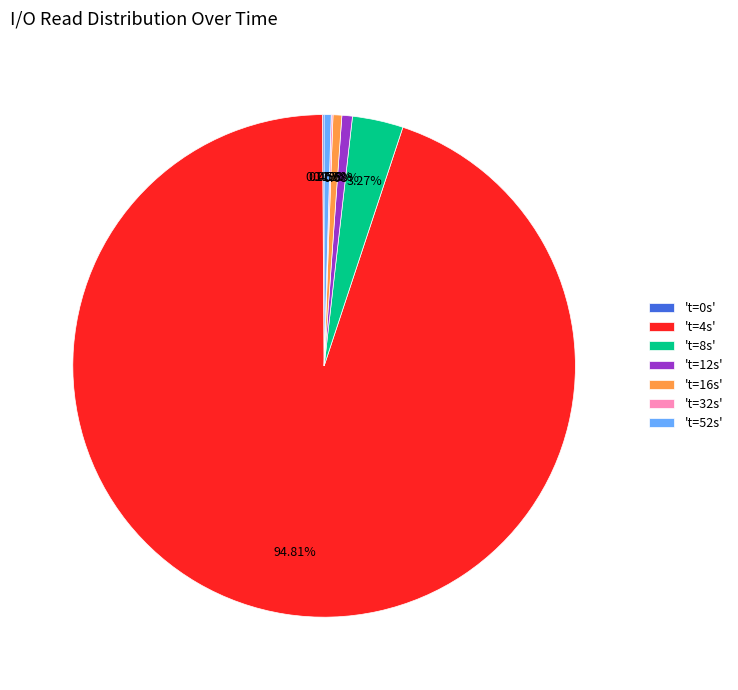

Is the sum of 't=8s' and 't=12s' greater than half?

No